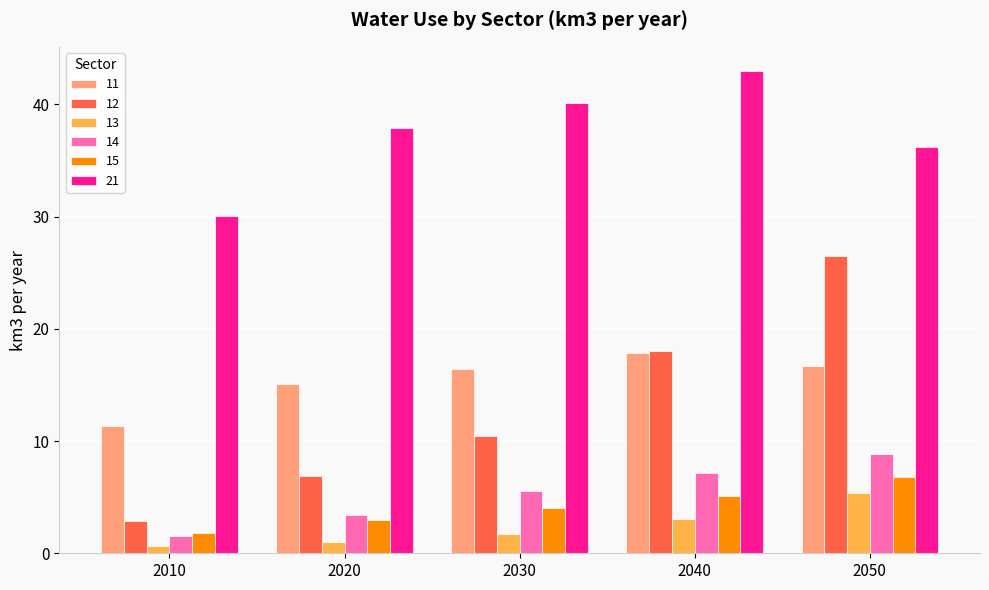

What is the approximate value of 15 at 2010?

1.8